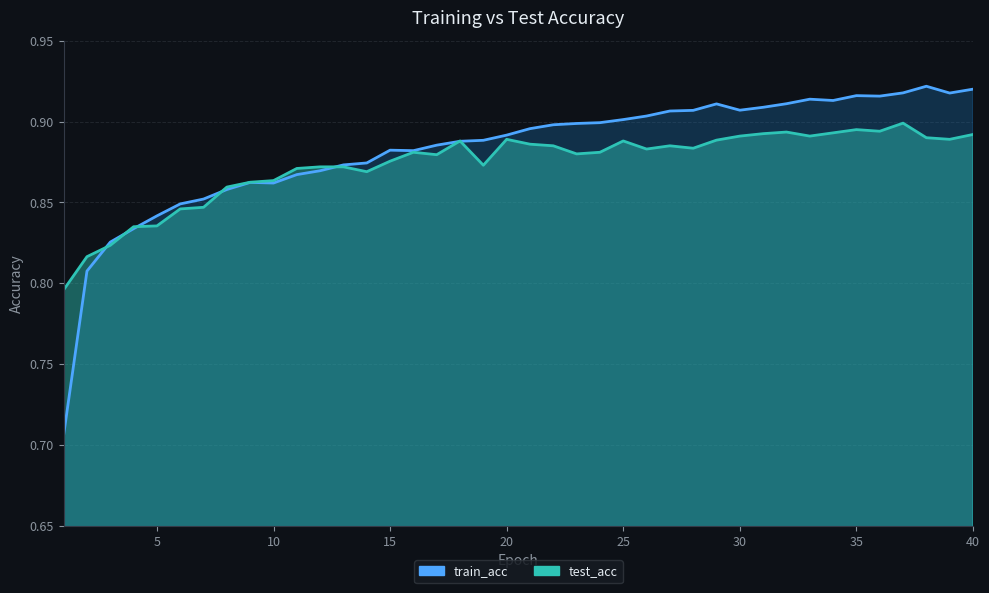

Where is the first local maximum for test_acc?

16